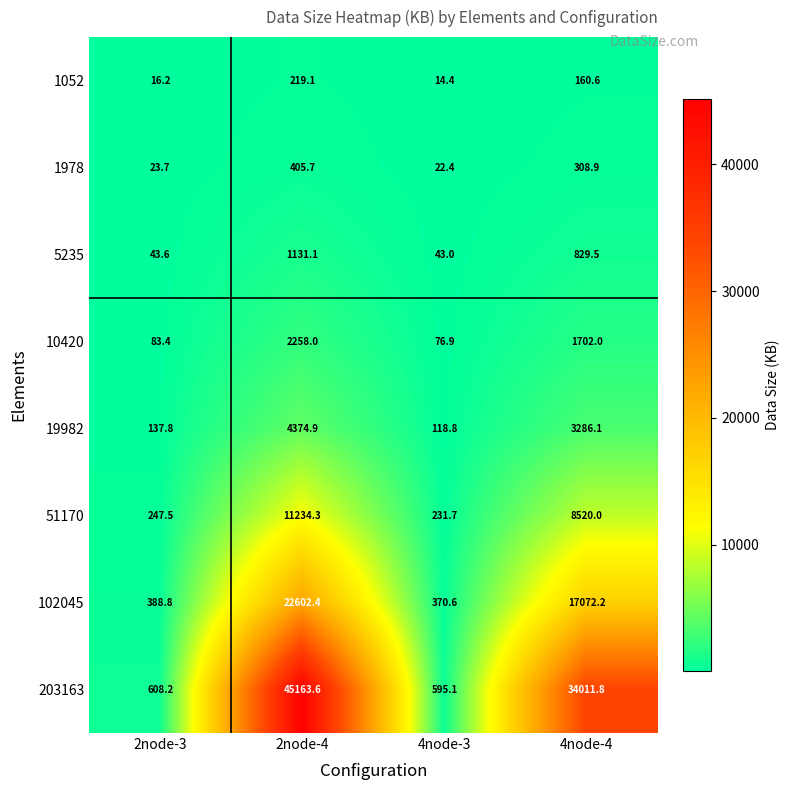

Where is 10420 nearest to the value 1167?

4node-4